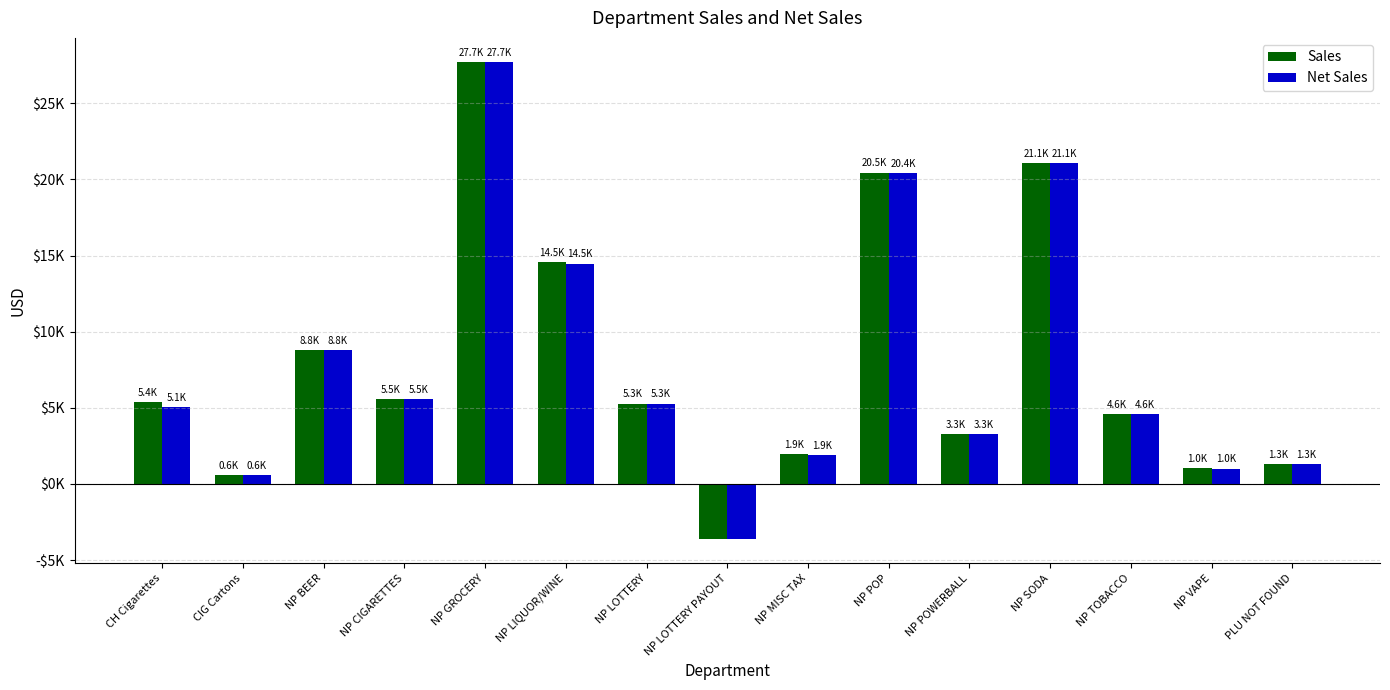

At which label does Net Sales reach its peak?

NP GROCERY